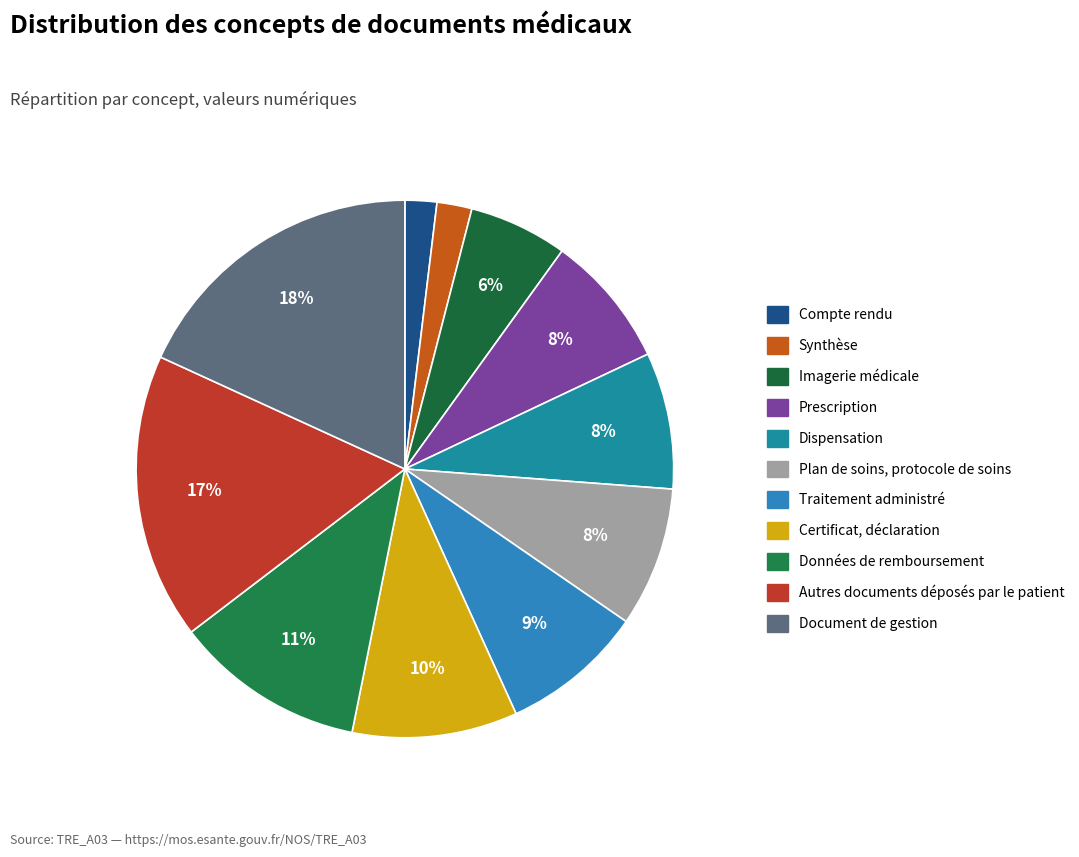

Is the sum of Synthèse and Traitement administré greater than half?

No